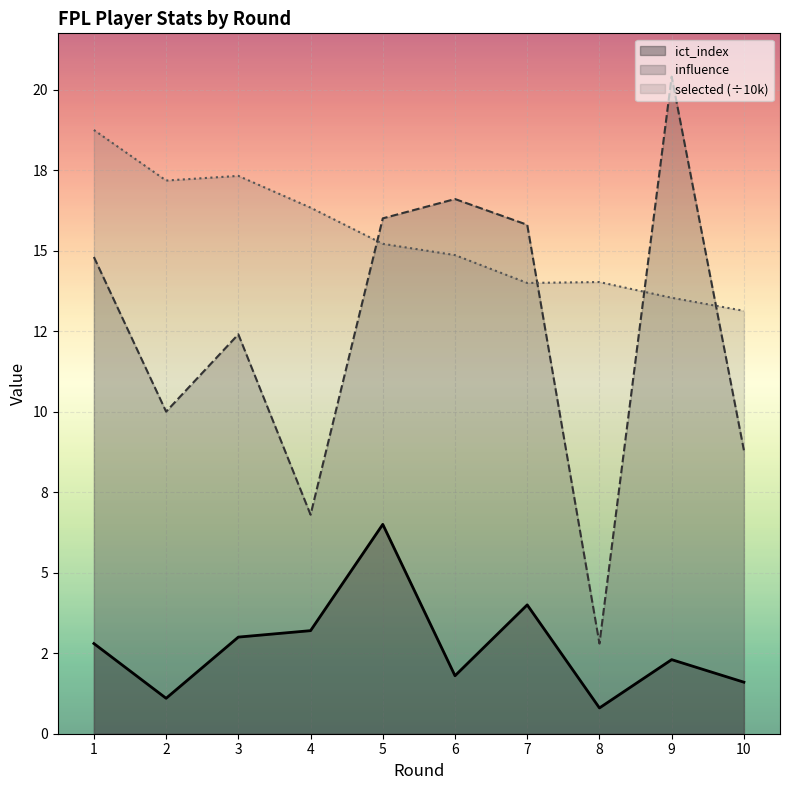

What is the difference between the influence values at 1 and 10?

6.0